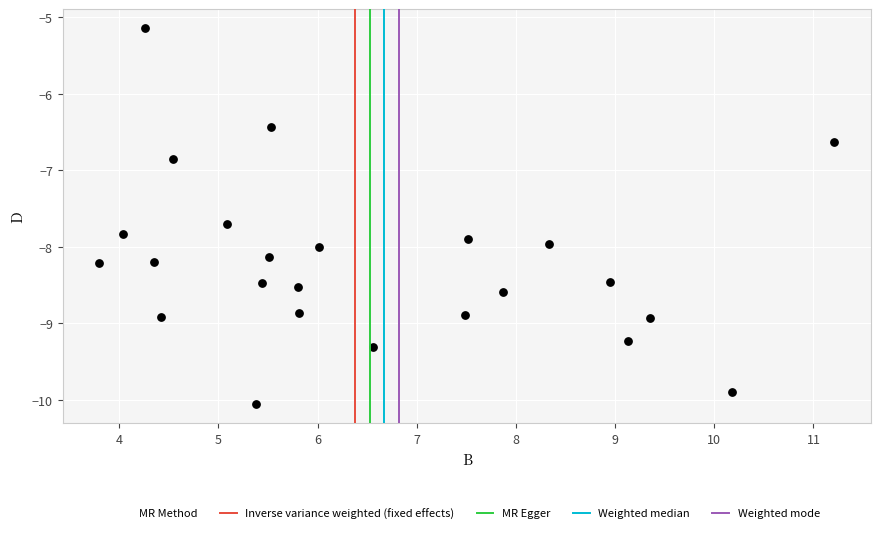

What Y value in the scatter plot is closest to -7?

-6.8